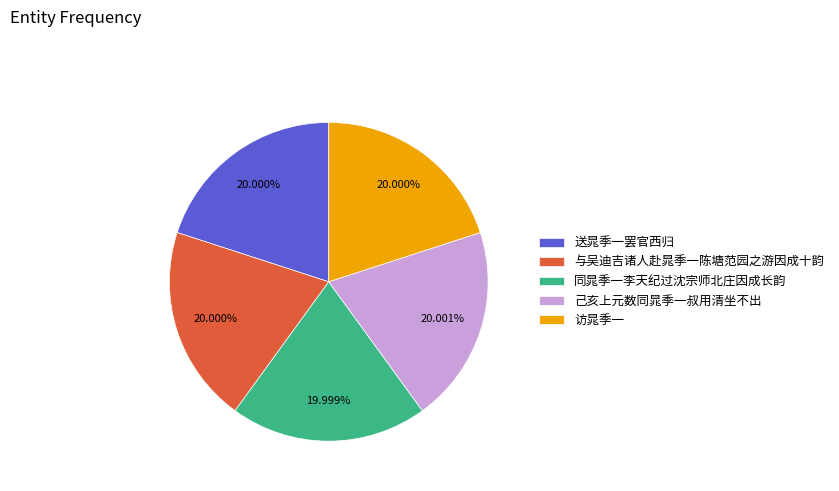

Does 与吴迪吉诸人赴晁季一陈塘范园之游因成十韵 represent more than half of the total?

No